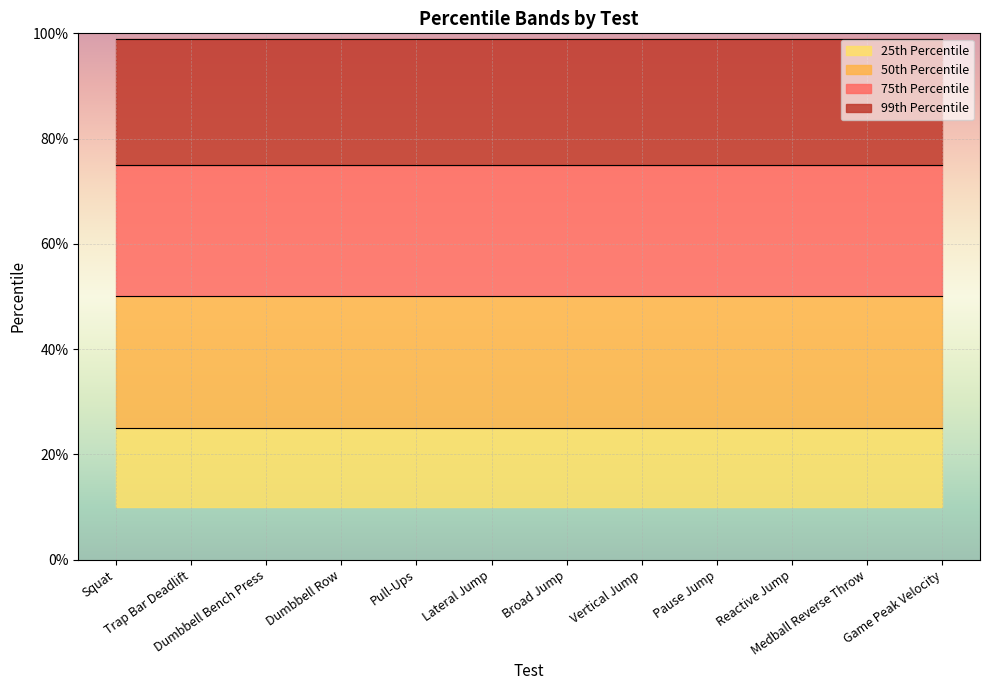

How many distinct data groups are displayed?

4